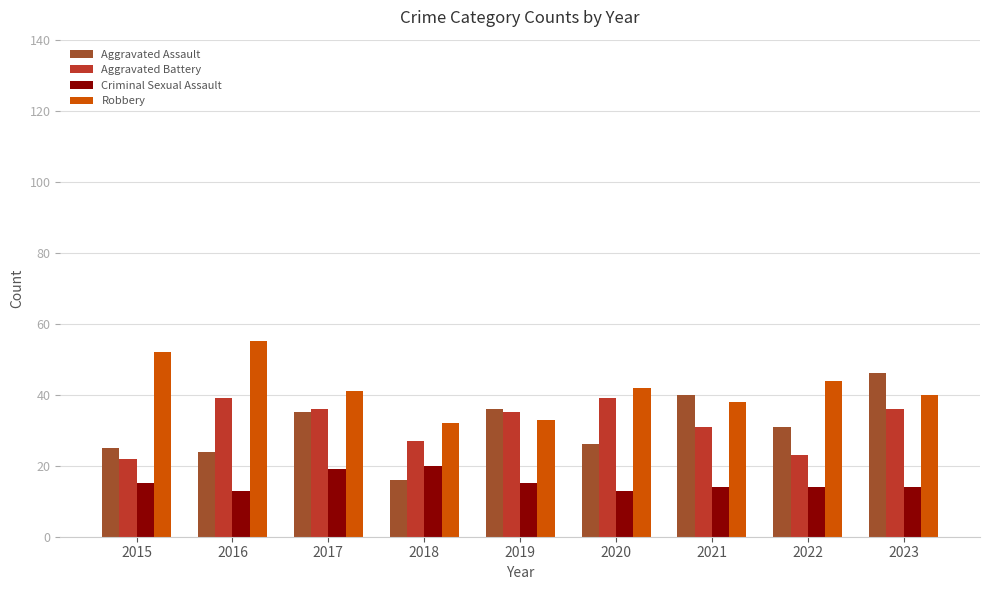

How many series are shown in this chart?

4